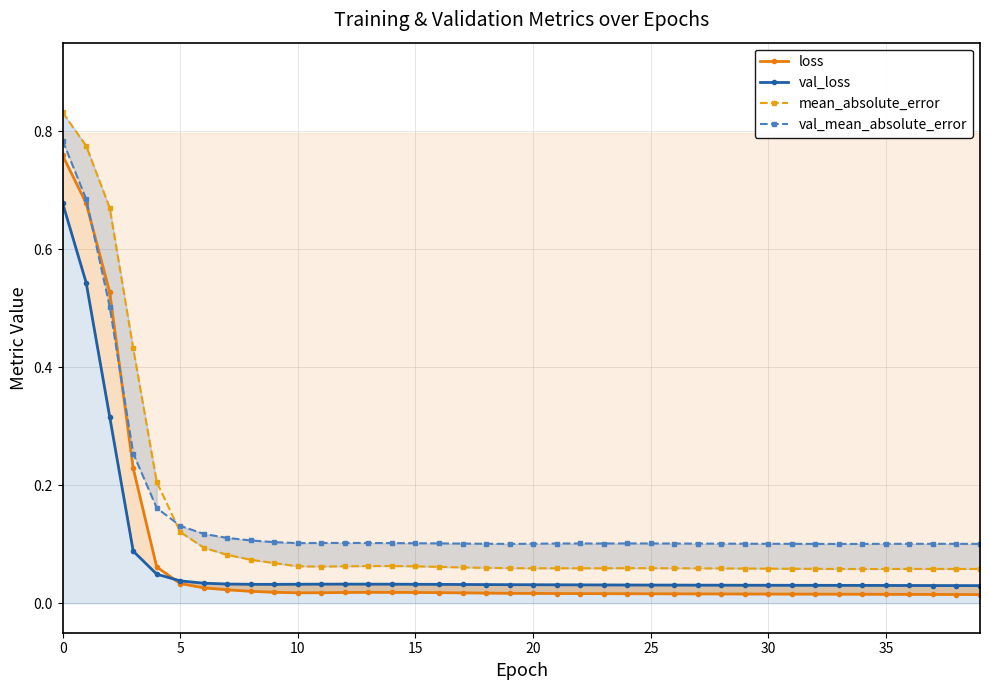

Reading left to right, extract all data points from this chart.

loss: 0.8	0.7	0.5	0.2	0.1	0.0	0.0	0.0	0.0	0.0	0.0	0.0	0.0	0.0	0.0	0.0	0.0	0.0	0.0	0.0	0.0	0.0	0.0	0.0	0.0	0.0	0.0	0.0	0.0	0.0	0.0	0.0	0.0	0.0	0.0	0.0	0.0	0.0	0.0	0.0
val_loss: 0.7	0.5	0.3	0.1	0.0	0.0	0.0	0.0	0.0	0.0	0.0	0.0	0.0	0.0	0.0	0.0	0.0	0.0	0.0	0.0	0.0	0.0	0.0	0.0	0.0	0.0	0.0	0.0	0.0	0.0	0.0	0.0	0.0	0.0	0.0	0.0	0.0	0.0	0.0	0.0
mean_absolute_error: 0.8	0.8	0.7	0.4	0.2	0.1	0.1	0.1	0.1	0.1	0.1	0.1	0.1	0.1	0.1	0.1	0.1	0.1	0.1	0.1	0.1	0.1	0.1	0.1	0.1	0.1	0.1	0.1	0.1	0.1	0.1	0.1	0.1	0.1	0.1	0.1	0.1	0.1	0.1	0.1
val_mean_absolute_error: 0.8	0.7	0.5	0.3	0.2	0.1	0.1	0.1	0.1	0.1	0.1	0.1	0.1	0.1	0.1	0.1	0.1	0.1	0.1	0.1	0.1	0.1	0.1	0.1	0.1	0.1	0.1	0.1	0.1	0.1	0.1	0.1	0.1	0.1	0.1	0.1	0.1	0.1	0.1	0.1